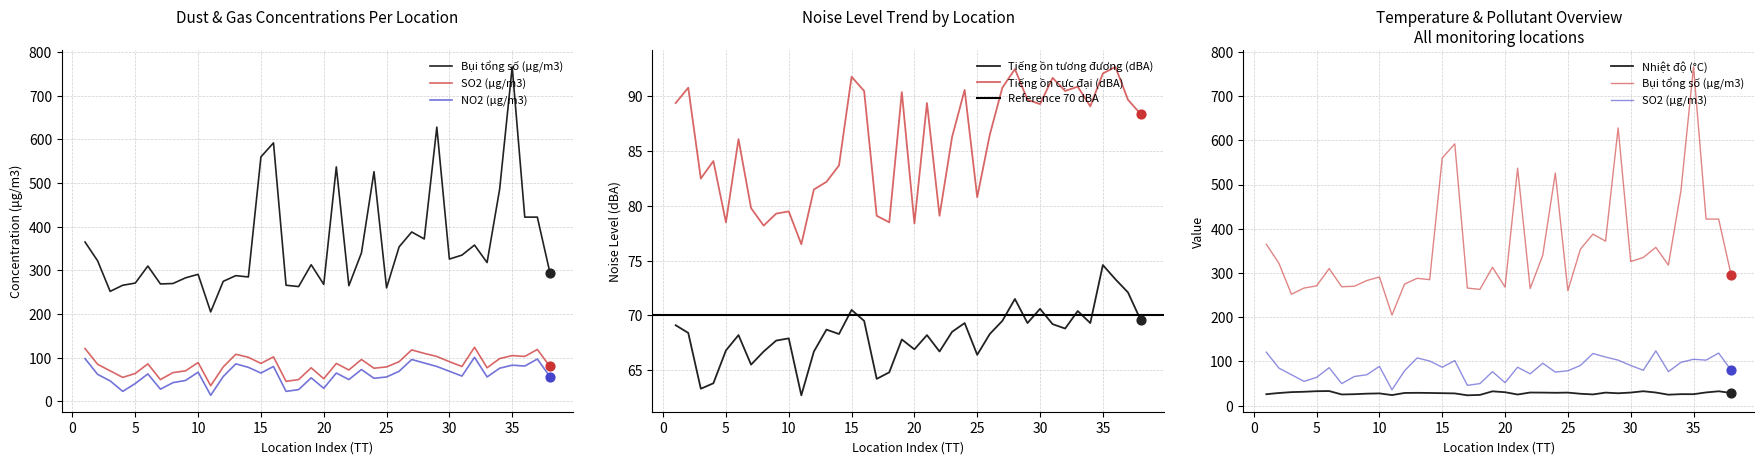

What is the total value across all series at 26?

695.8